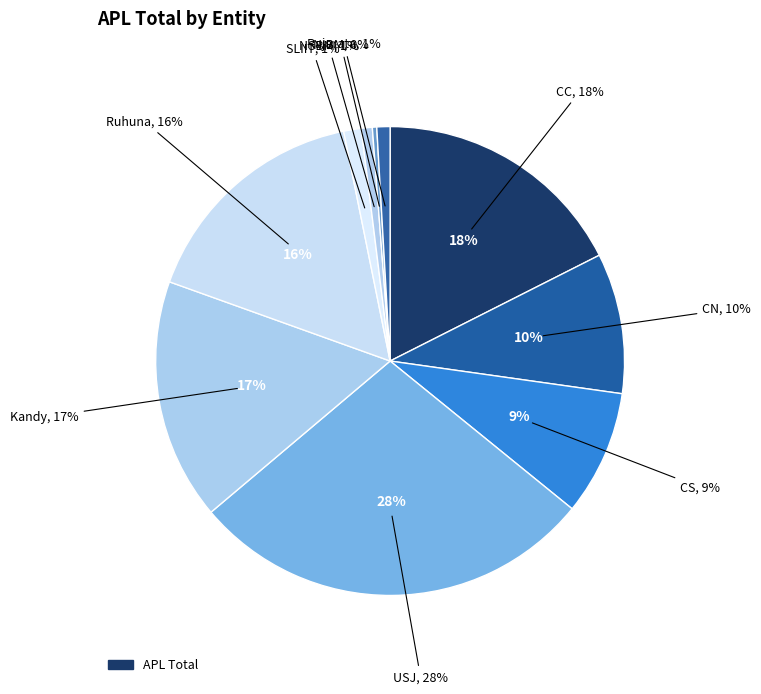

Is SLIIT the majority of the pie?

No